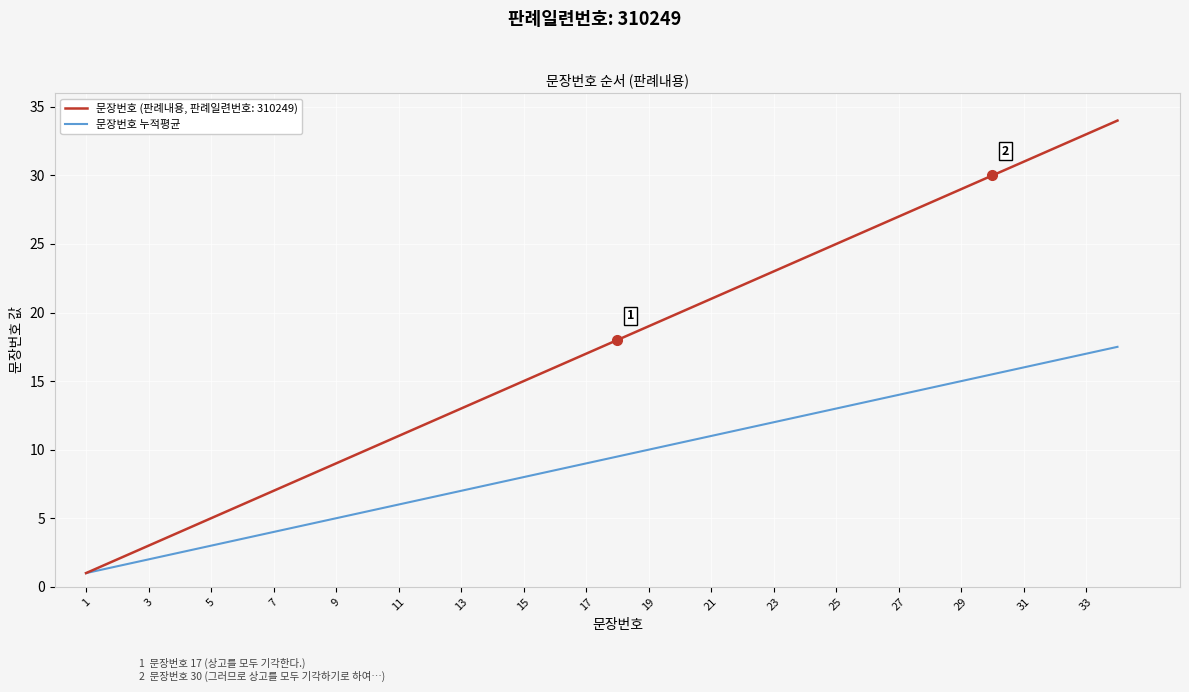

How many lines are shown in the chart?

2